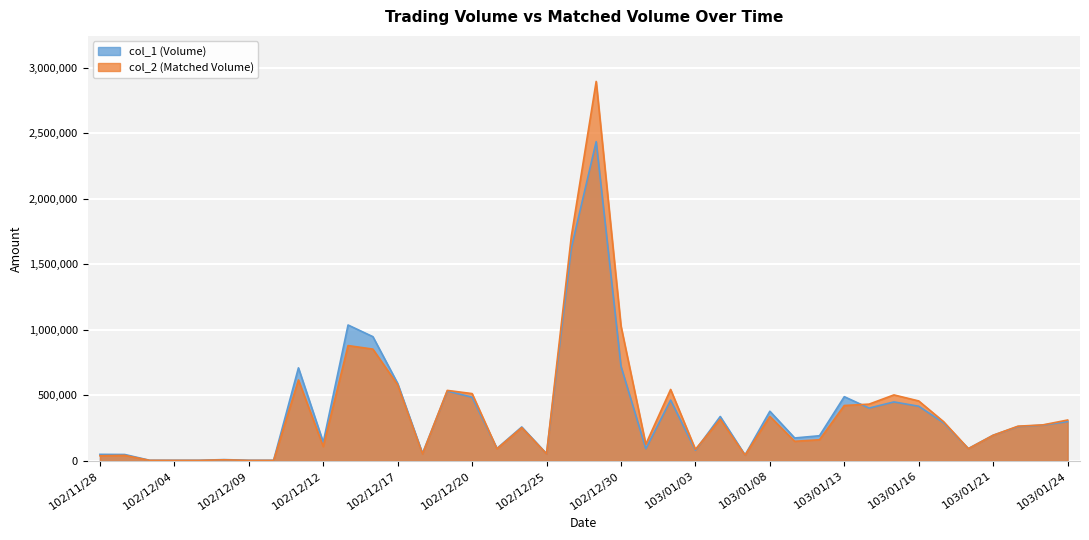

Between 102/12/12 and 102/12/23, which series saw the biggest shift?

col_1